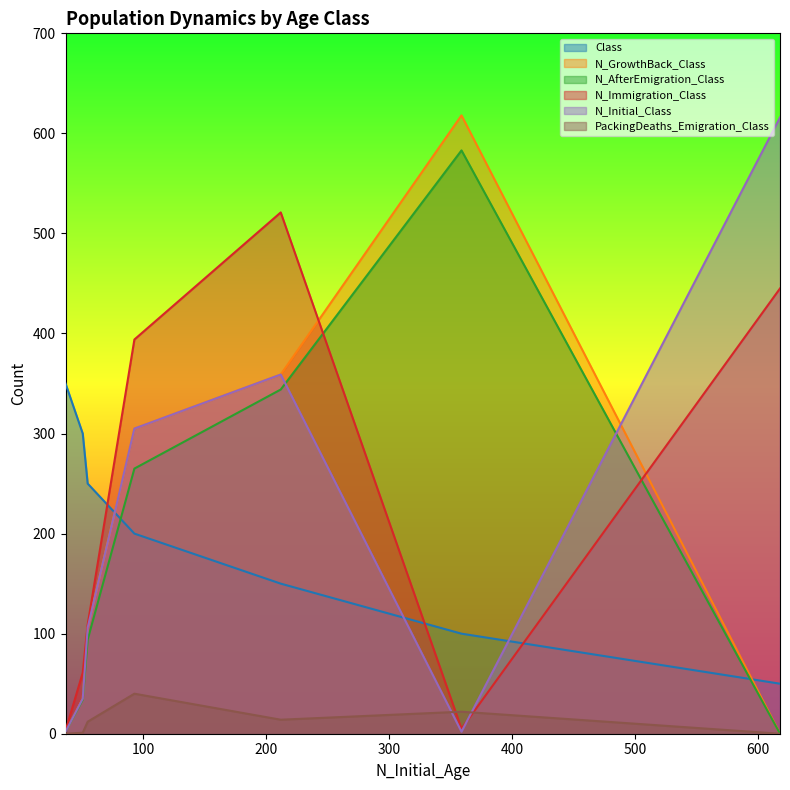

What are all the series names shown in the legend?

Class, N_GrowthBack_Class, N_AfterEmigration_Class, N_Immigration_Class, N_Initial_Class, PackingDeaths_Emigration_Class